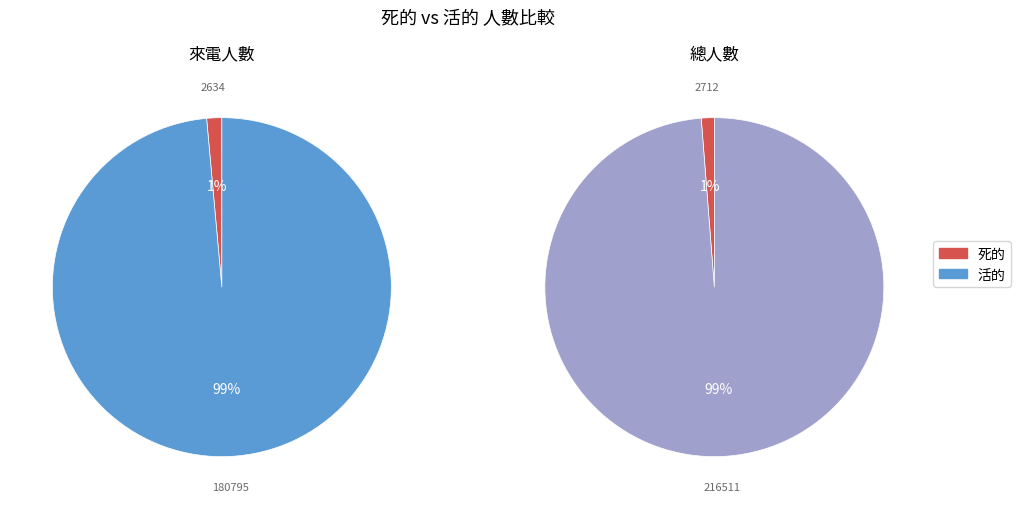

What is the spread (max minus min) of values at 總人數?

213799